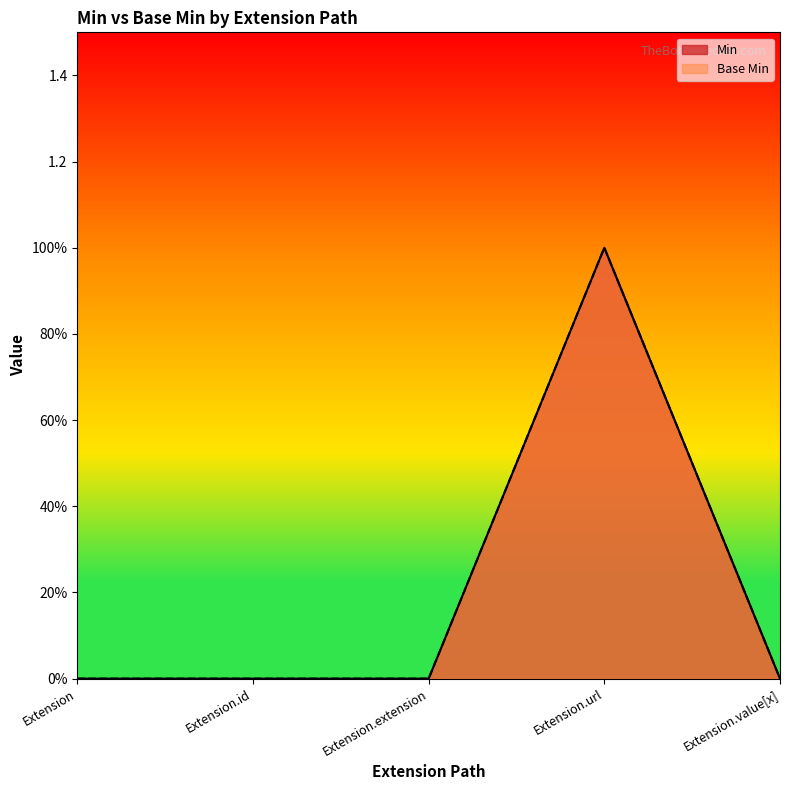

What is the highest value of the Min series?

1